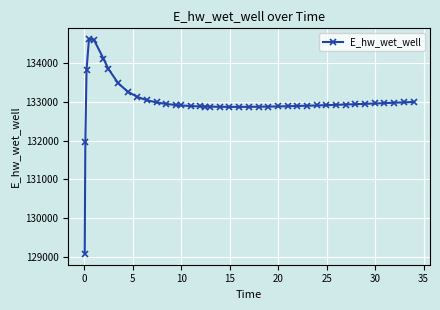

What is the sum of all values?

5319681.5